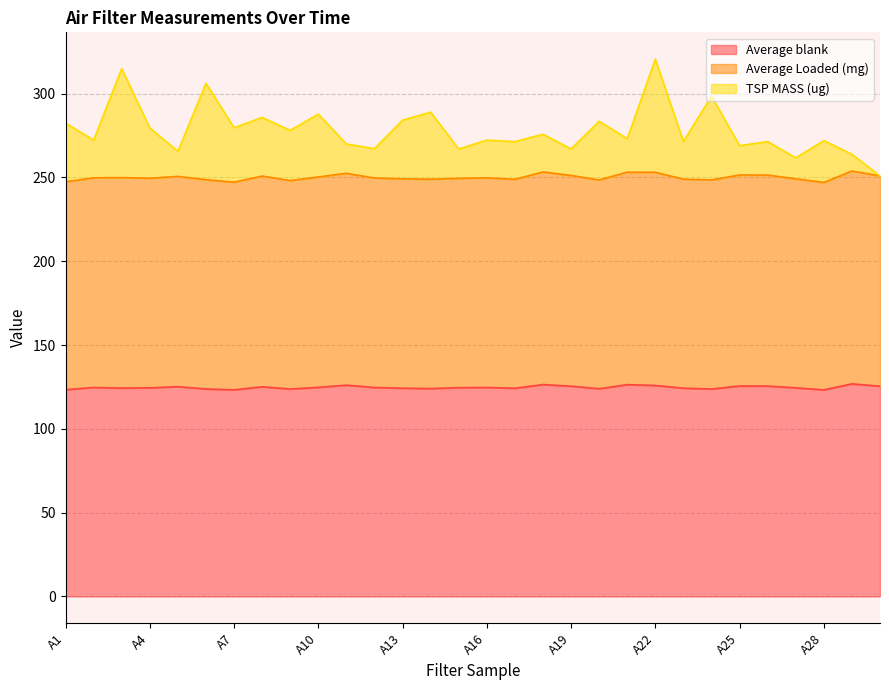

Which label corresponds to the largest value in the chart?

A22